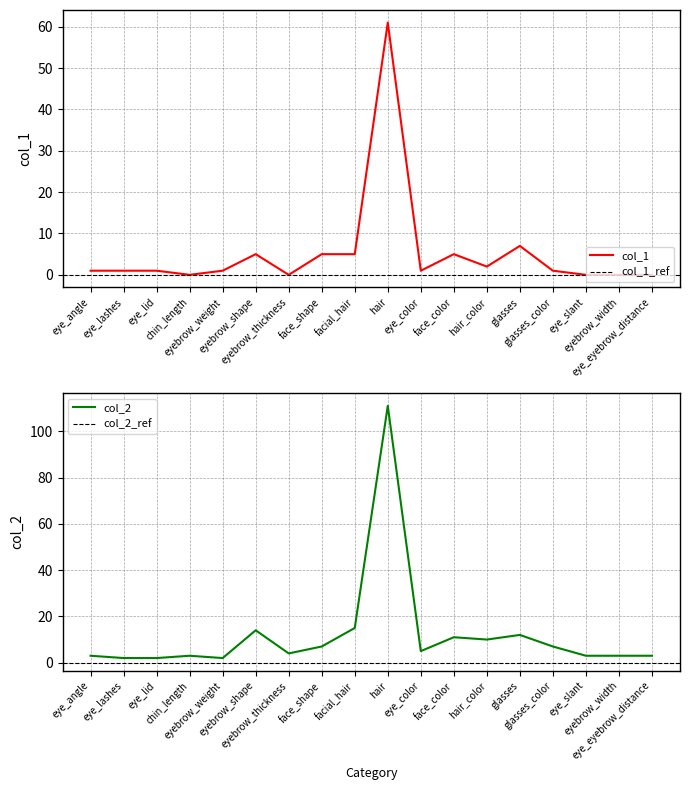

List the series in order of their peak value, highest first.

col_2, col_1